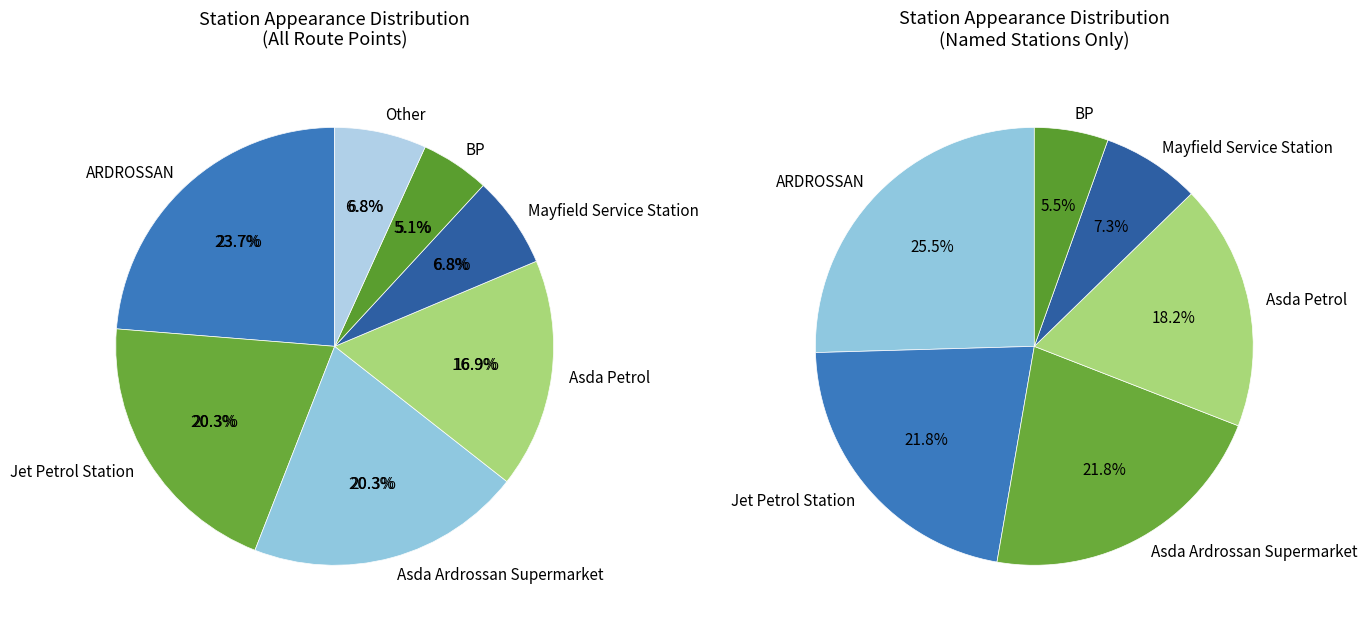

Combined, what portion of the pie is Asda Ardrossan Supermarket and BP?

25.4%